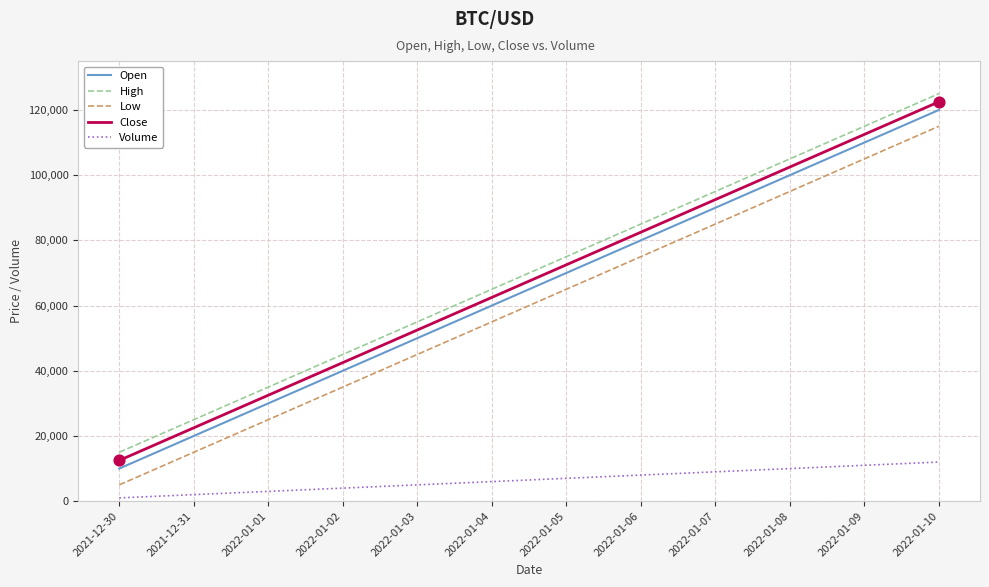

Which series has the largest total across all categories?

High